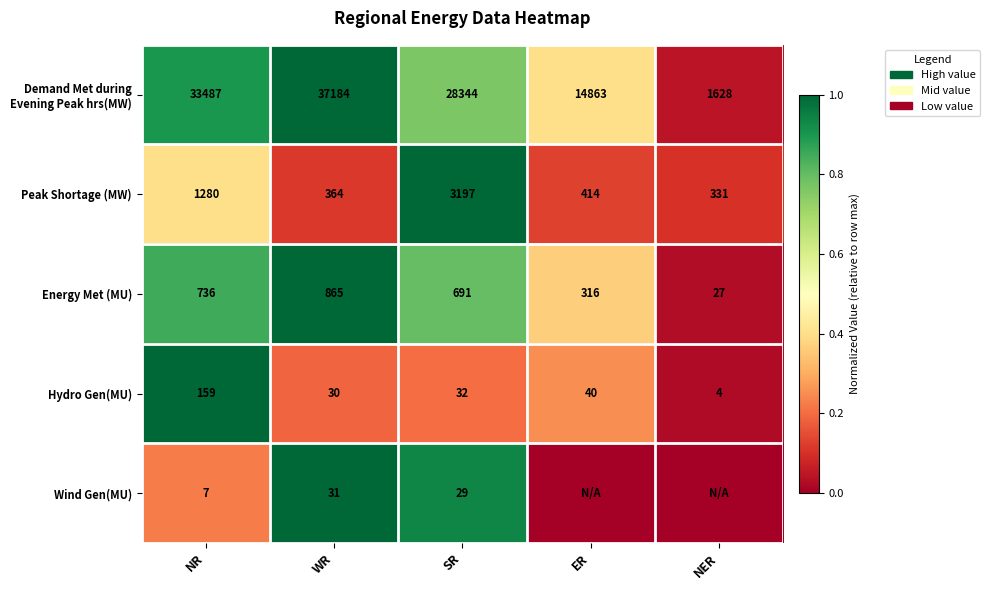

What is the total value across all series at NR?

35669